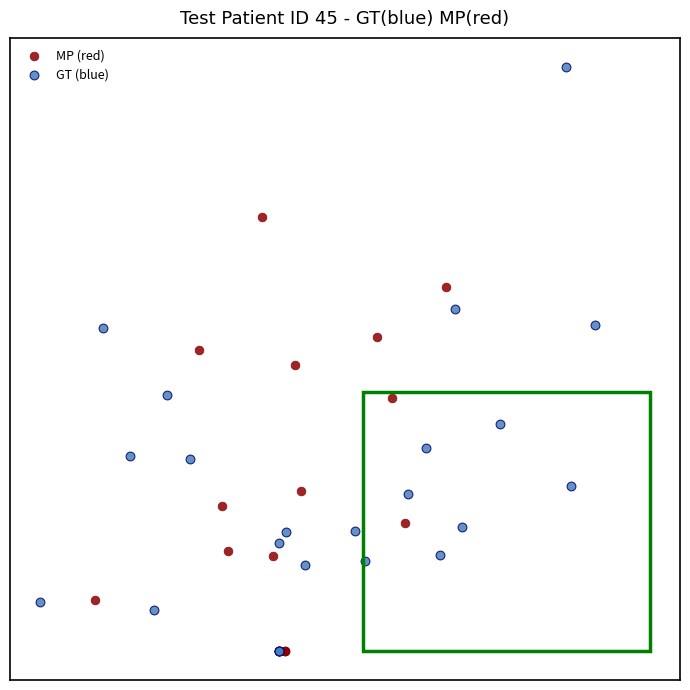

What are all the series names shown in the legend?

MP (red), GT (blue)